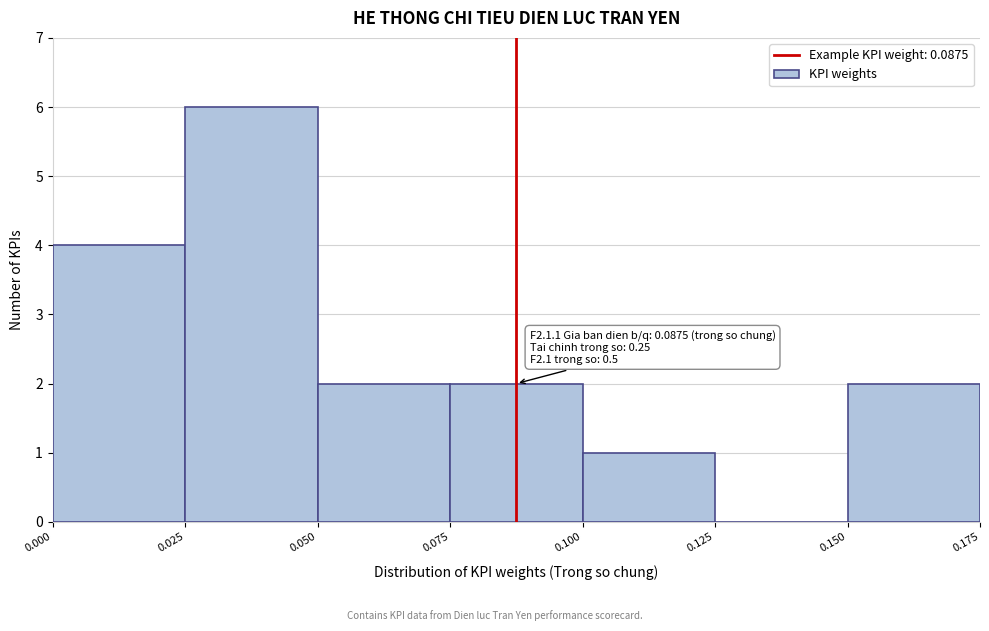

Which range on the x-axis has the tallest bar?

0.025 to 0.050